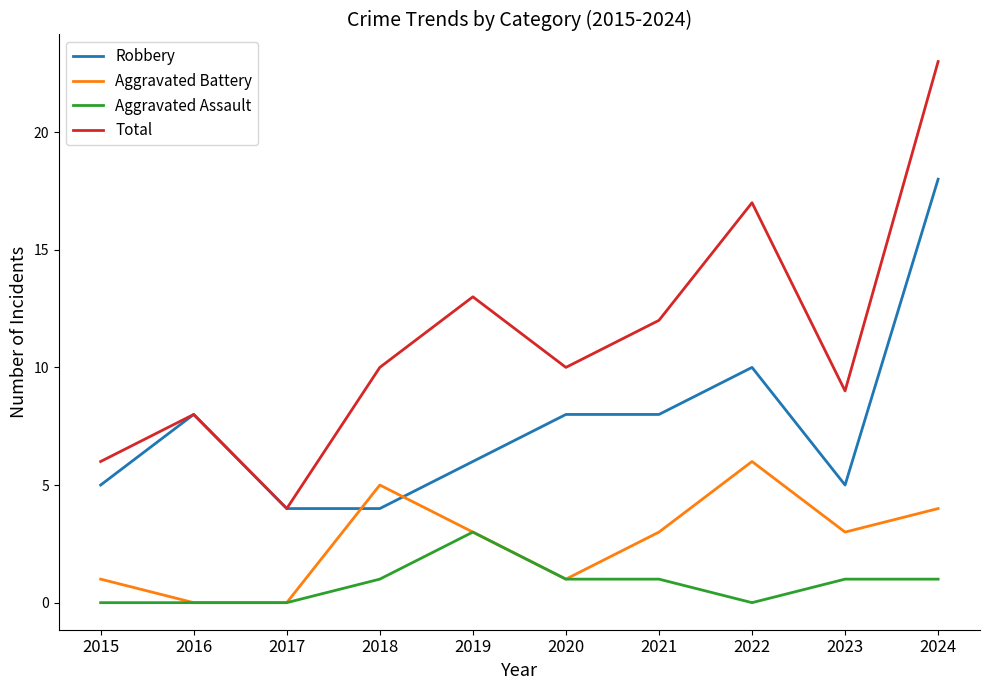

What is the difference between the highest and lowest values at 2022?

17